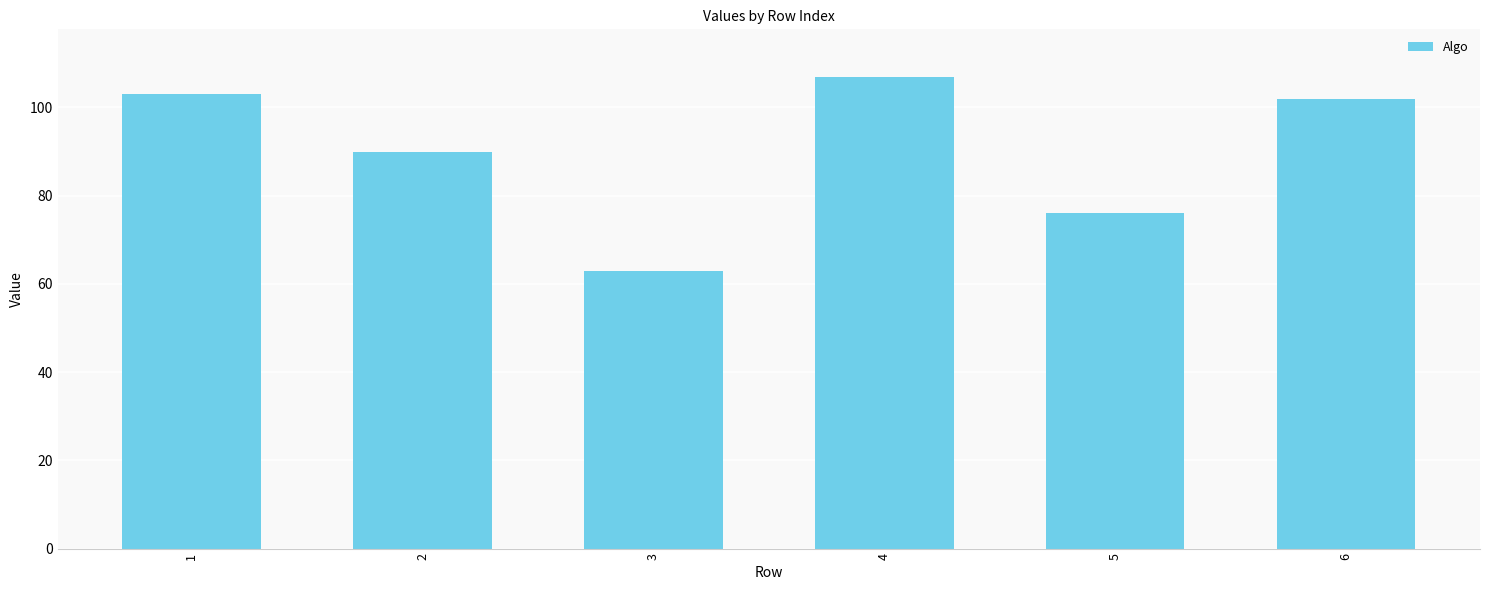

What is the sum of the values at 5 and 4?

183